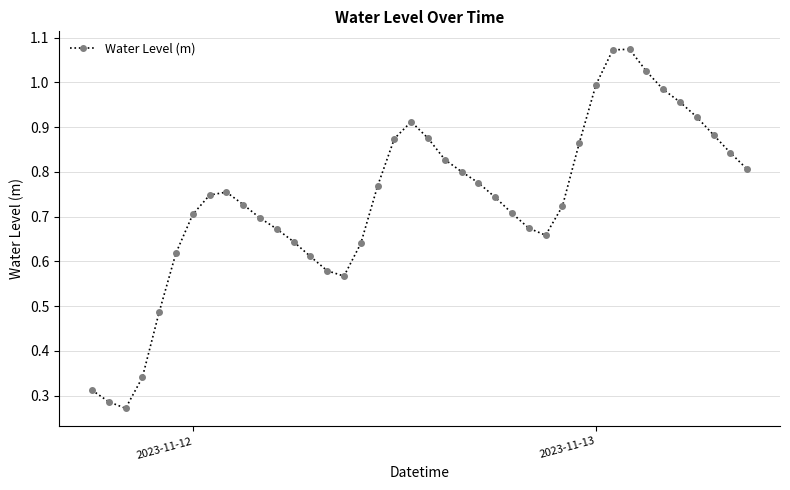

How many points are higher than both their immediate neighbors (excluding endpoints)?

3